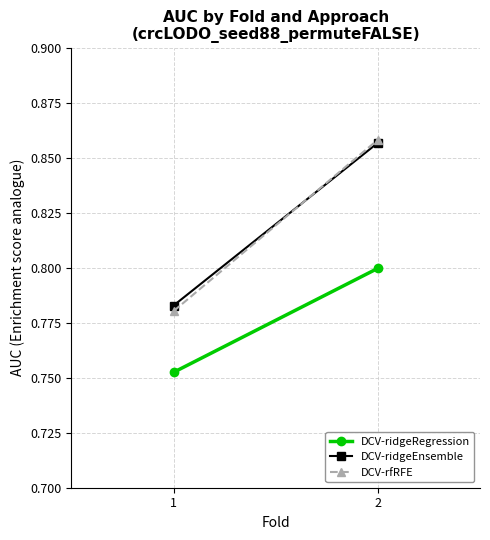

Which category has the highest value in the DCV-rfRFE series?

2